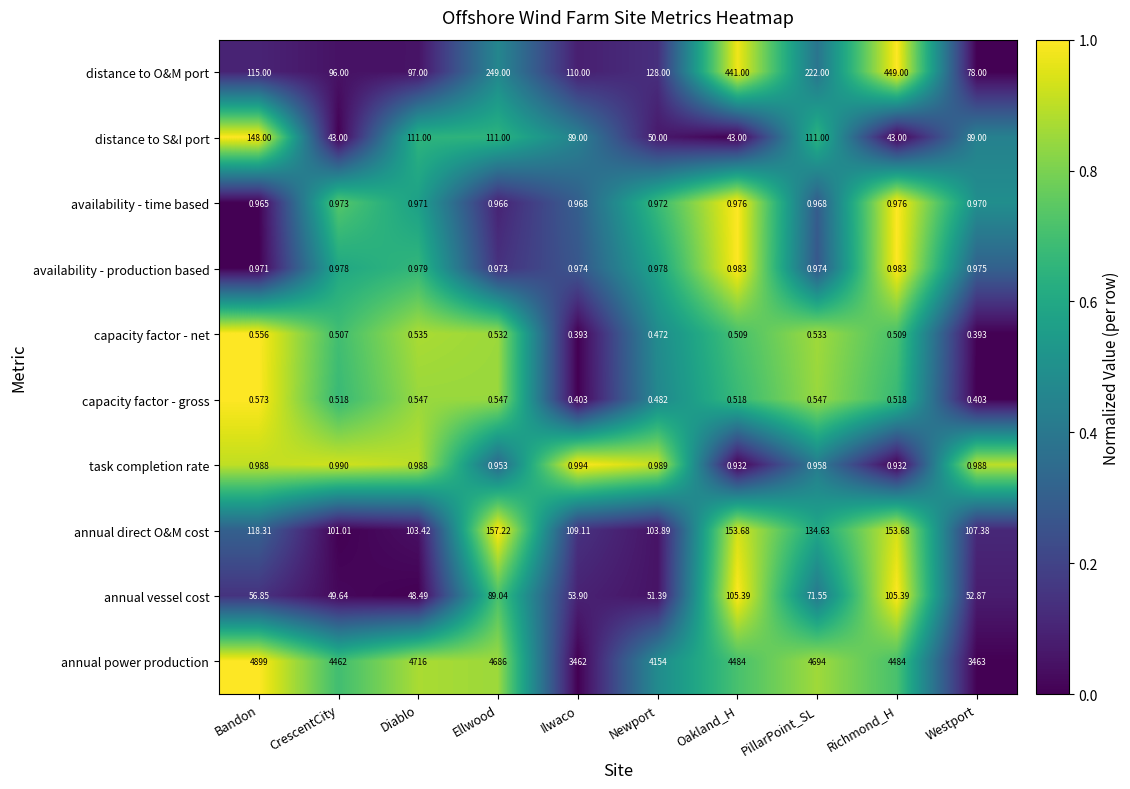

Rank the series by their maximum value, from highest to lowest.

annual power production, distance to O&M port, annual direct O&M cost, distance to S&I port, annual vessel cost, task completion rate, availability - production based, availability - time based, capacity factor - gross, capacity factor - net